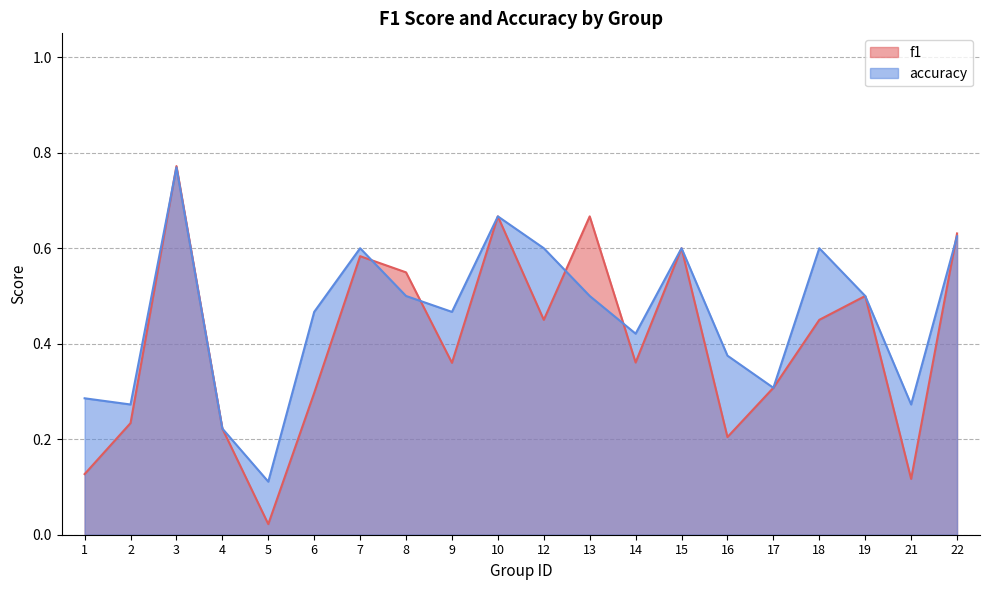

At 12, list the series in order from largest to smallest.

accuracy, f1